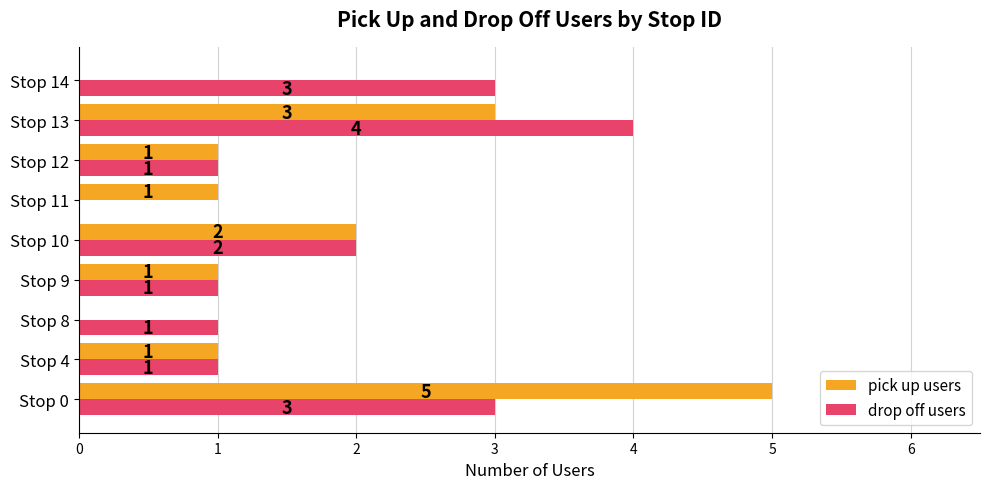

How many pick up users values are between 1 and 2?

5